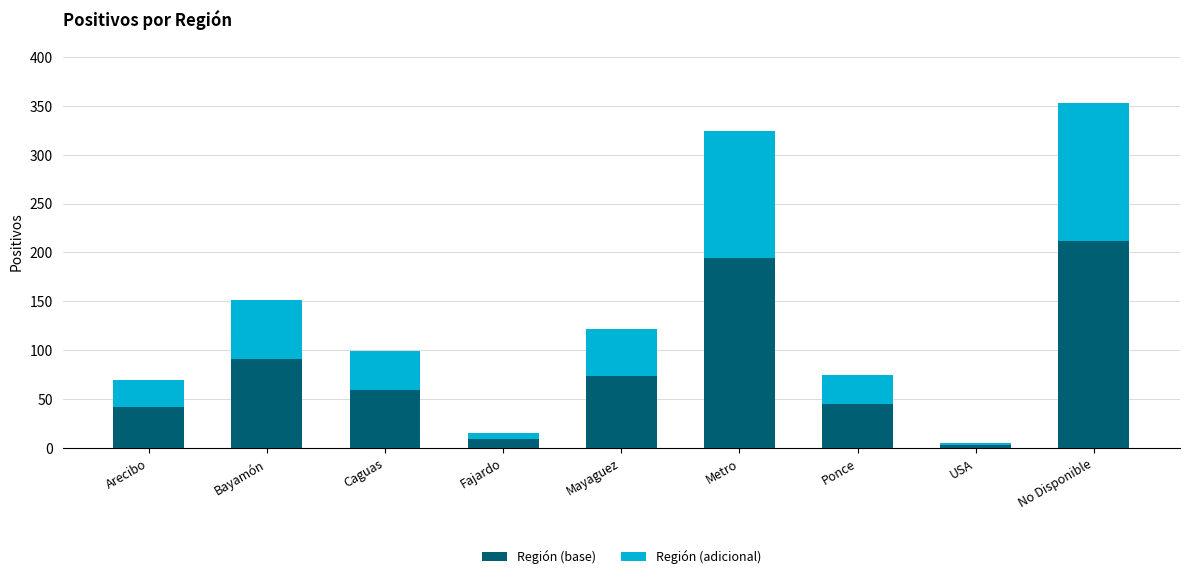

What is the highest value of the Región (base) series?

211.8